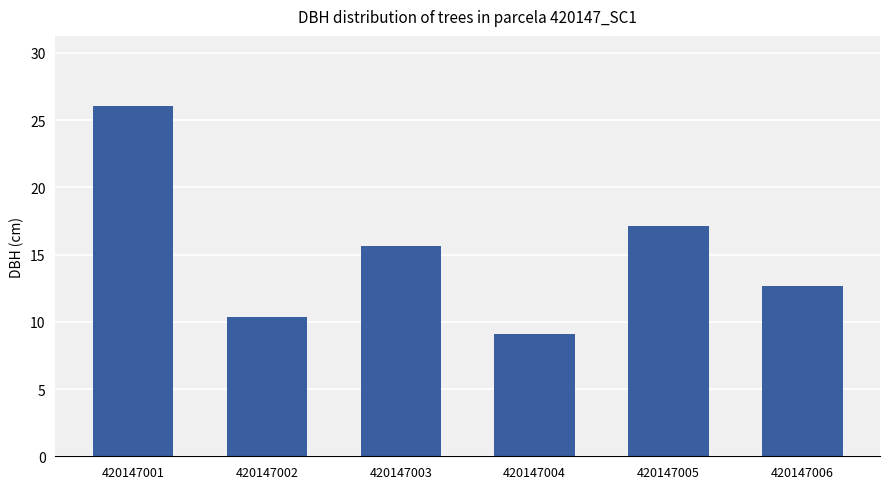

Approximately how many times larger is the value at 420147001 compared to 420147004?

2.9